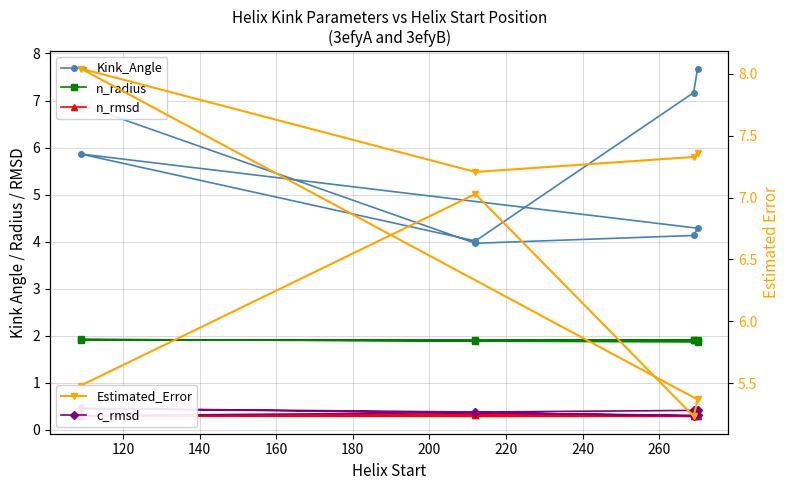

Reading right to left, extract all data points from this chart.

Kink_Angle: 7.7	7.2	4.0	5.9	4.3	4.1	4.0	6.9
n_radius: 1.9	1.9	1.9	1.9	1.9	1.9	1.9	1.9
n_rmsd: 0.3	0.3	0.3	0.3	0.3	0.3	0.3	0.3
c_rmsd: 0.4	0.4	0.4	0.5	0.3	0.3	0.4	0.3
Estimated_Error: 7.4	7.3	7.2	8.0	5.4	5.2	7.0	5.5